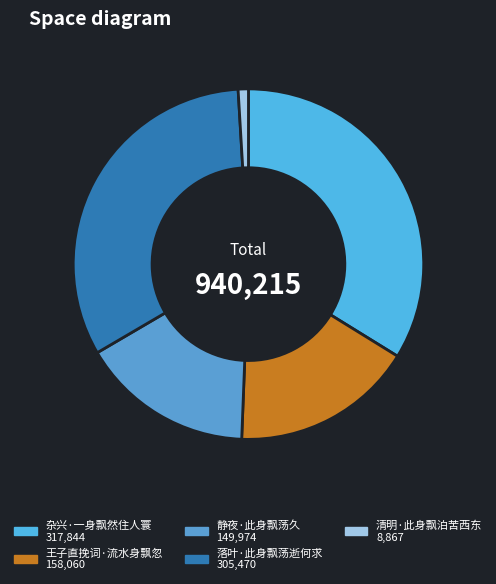

Count the number of slices in the pie.

5